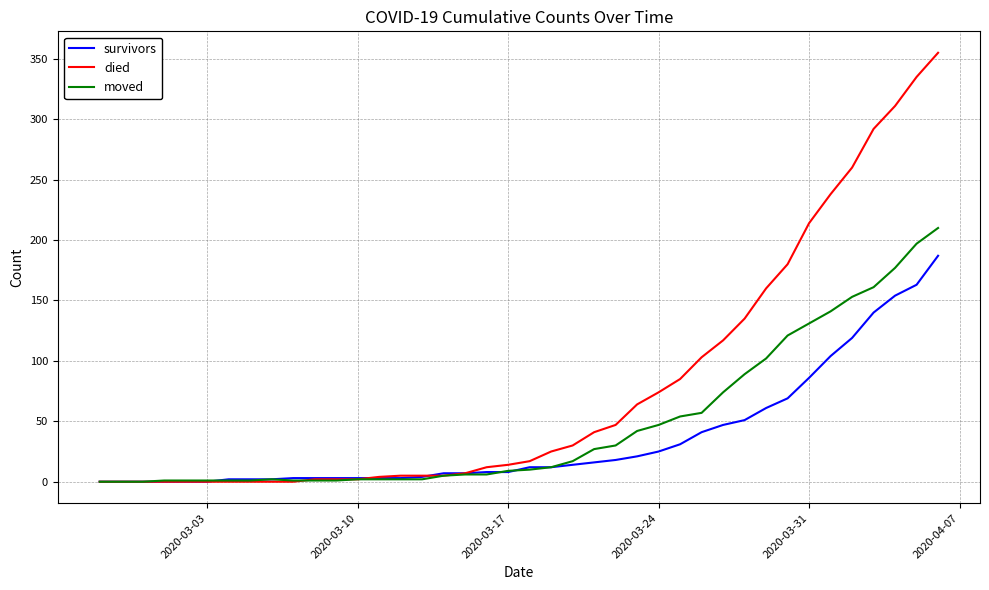

What is the greatest value displayed?

355